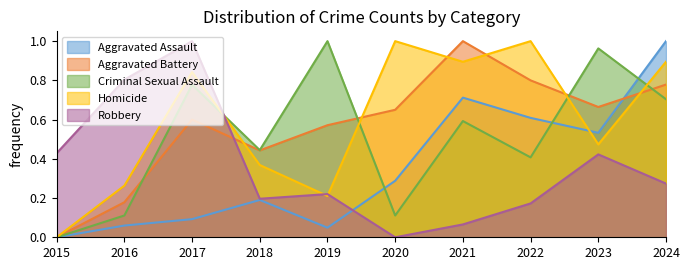

Between 2019 and 2024, which is larger?

2024